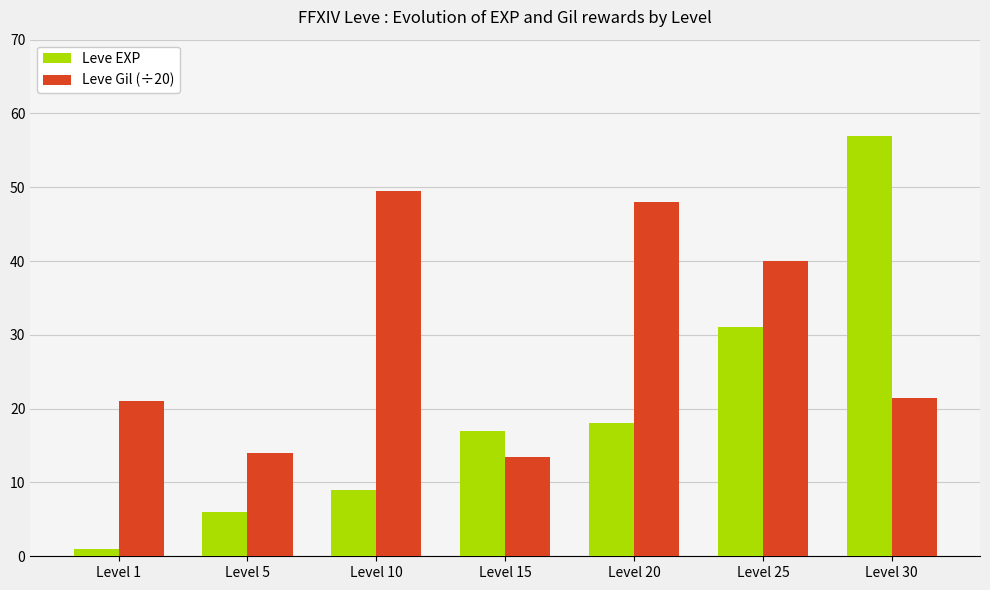

Read the Leve Gil (÷20) value at Level 30.

21.5